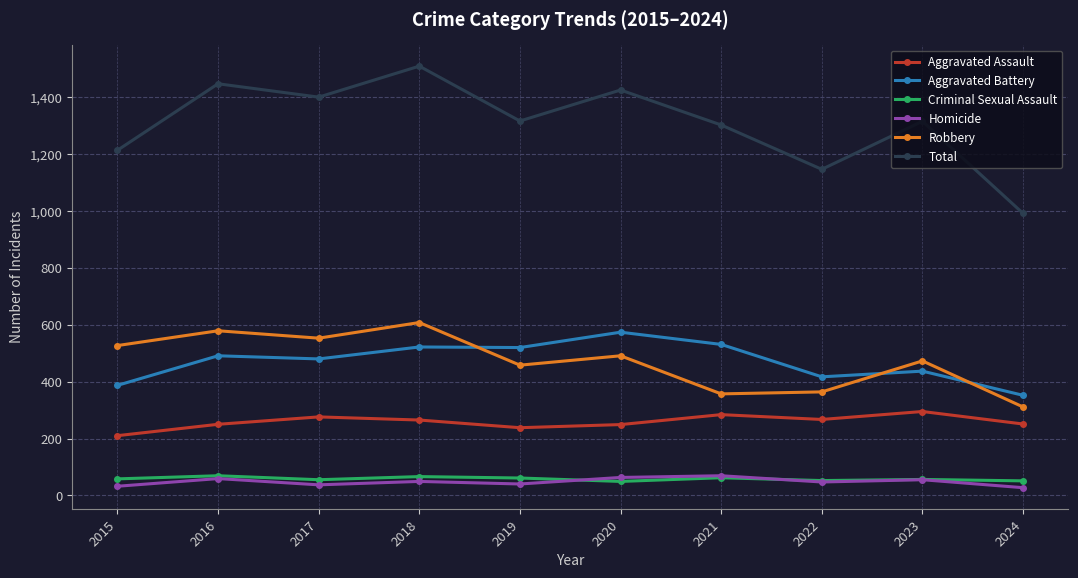

What is the difference between the Homicide values at 2016 and 2015?

27